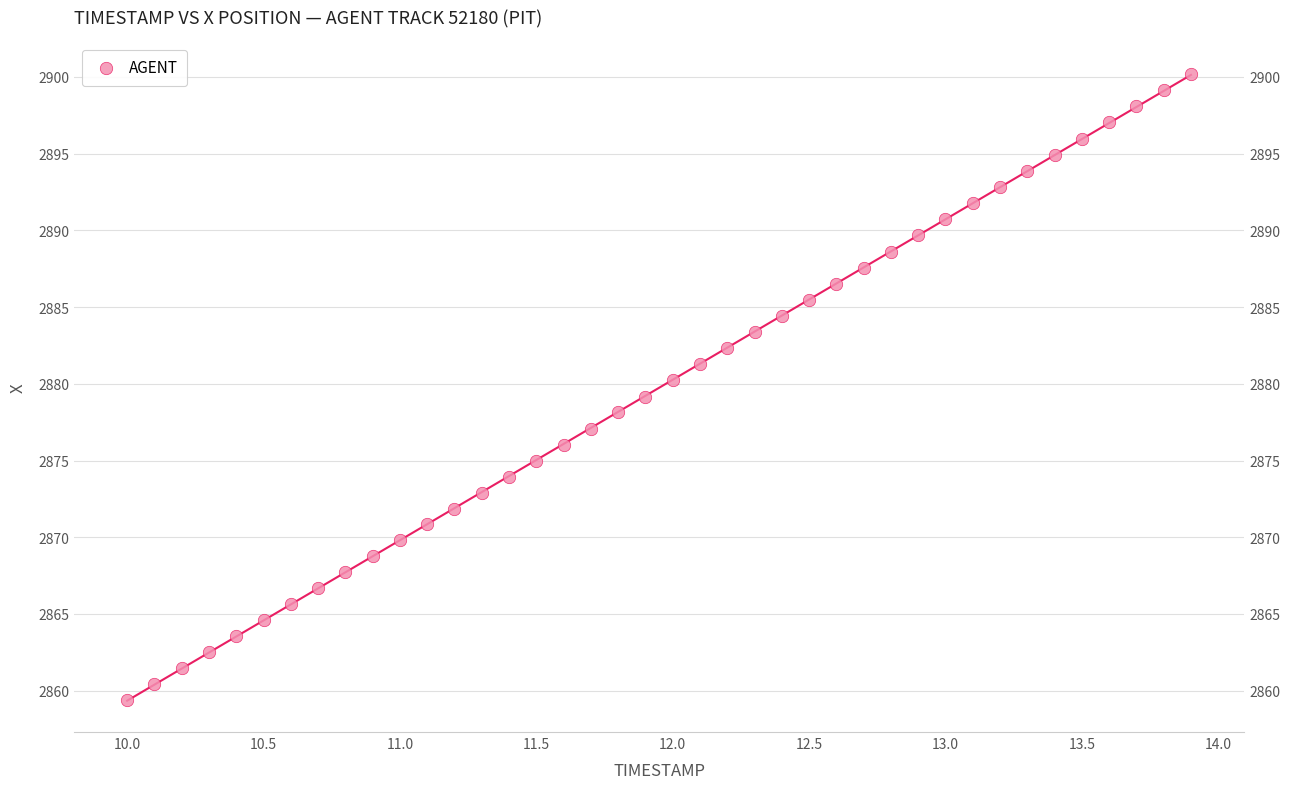

Count the number of points in this scatter plot.

40